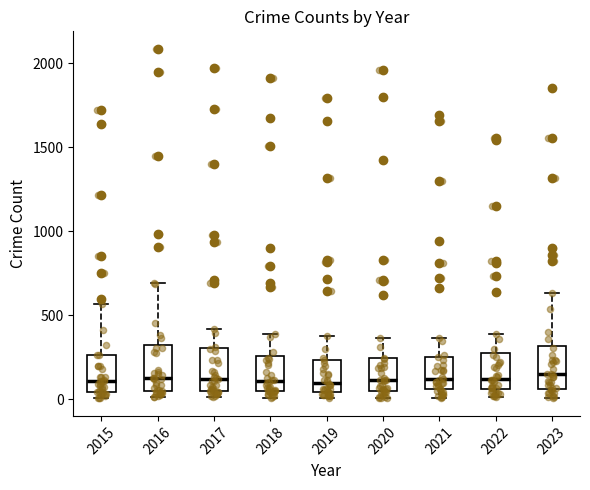

Where is the lower edge of the box at x = 2019 on the y-axis? The values are not printed on the chart, so give them approximately, as read against the axis.

50